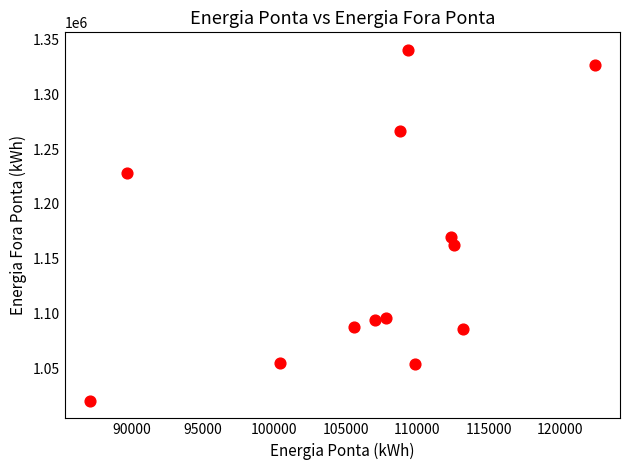

What Y value in the scatter plot is closest to 1180466?

1169476